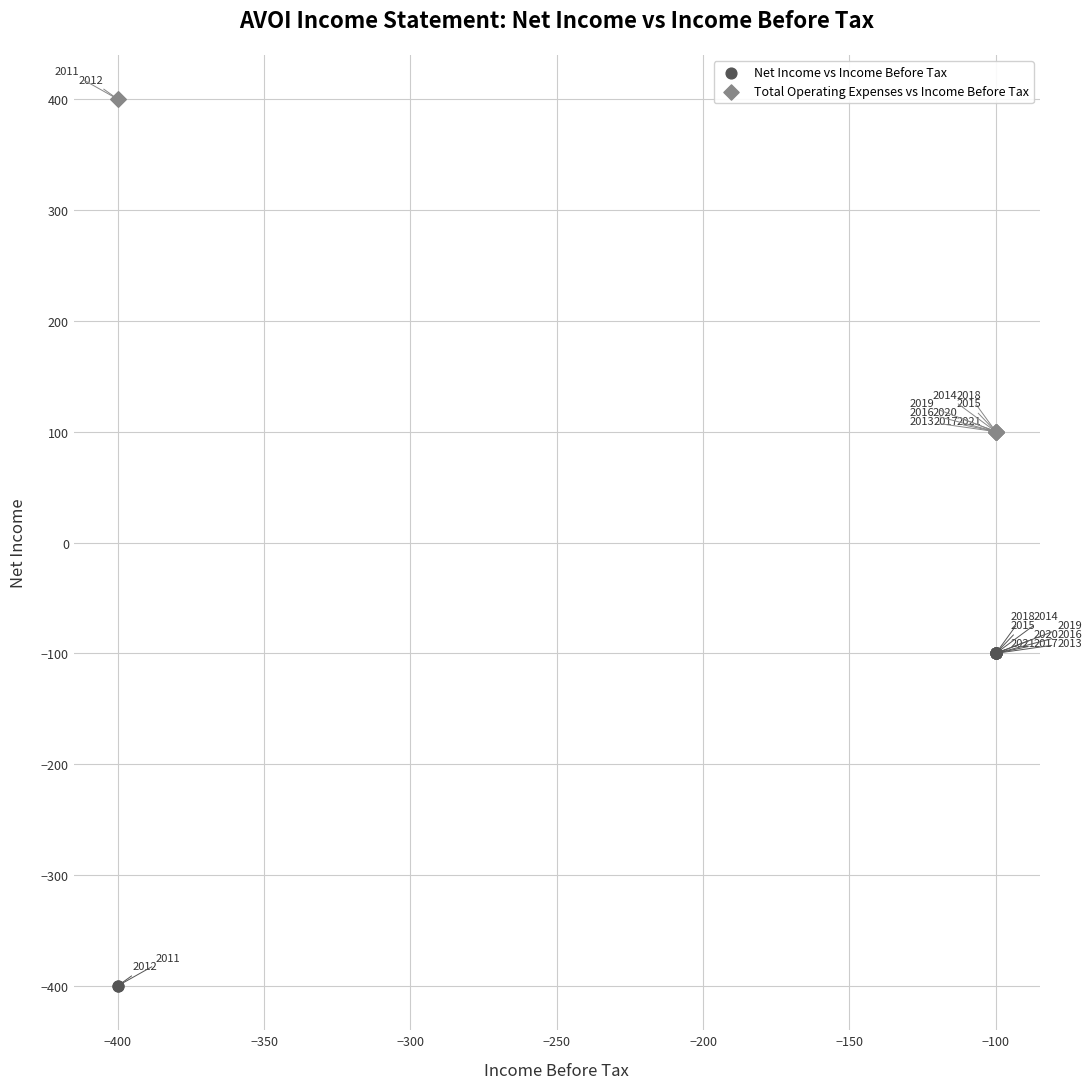

Which series reaches the minimum Y coordinate?

Net Income vs Income Before Tax